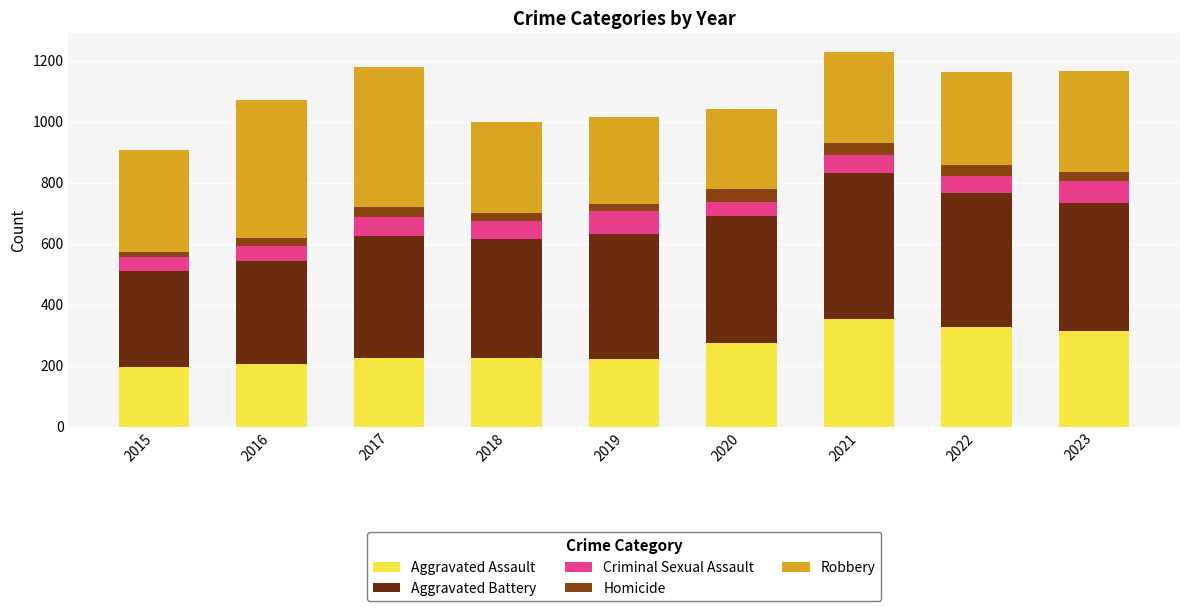

The Aggravated Assault series shows 225 at 2017. True or false?

True